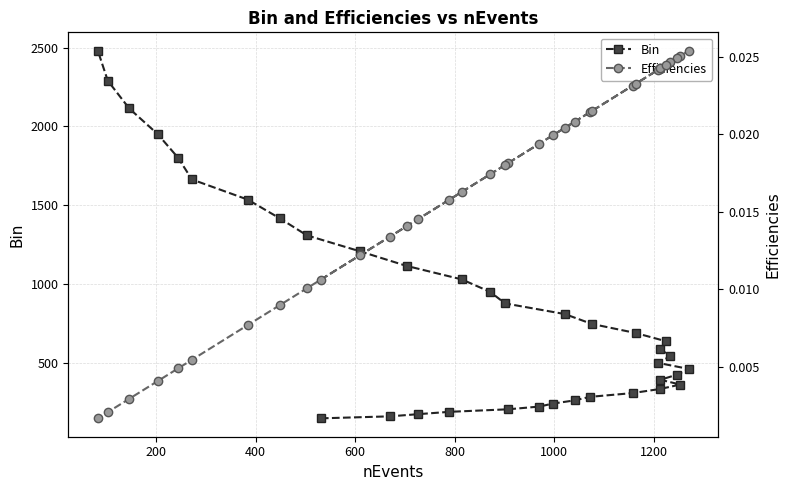

True or false: Bin and Efficiencies cross at least once.

False